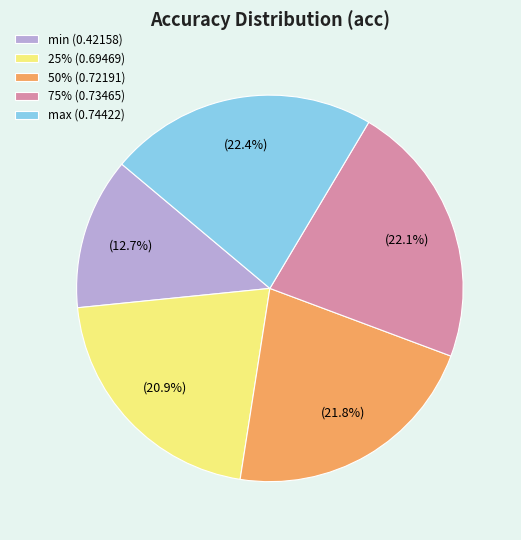

Between min (0.42158) and max (0.74422), which is larger?

max (0.74422)